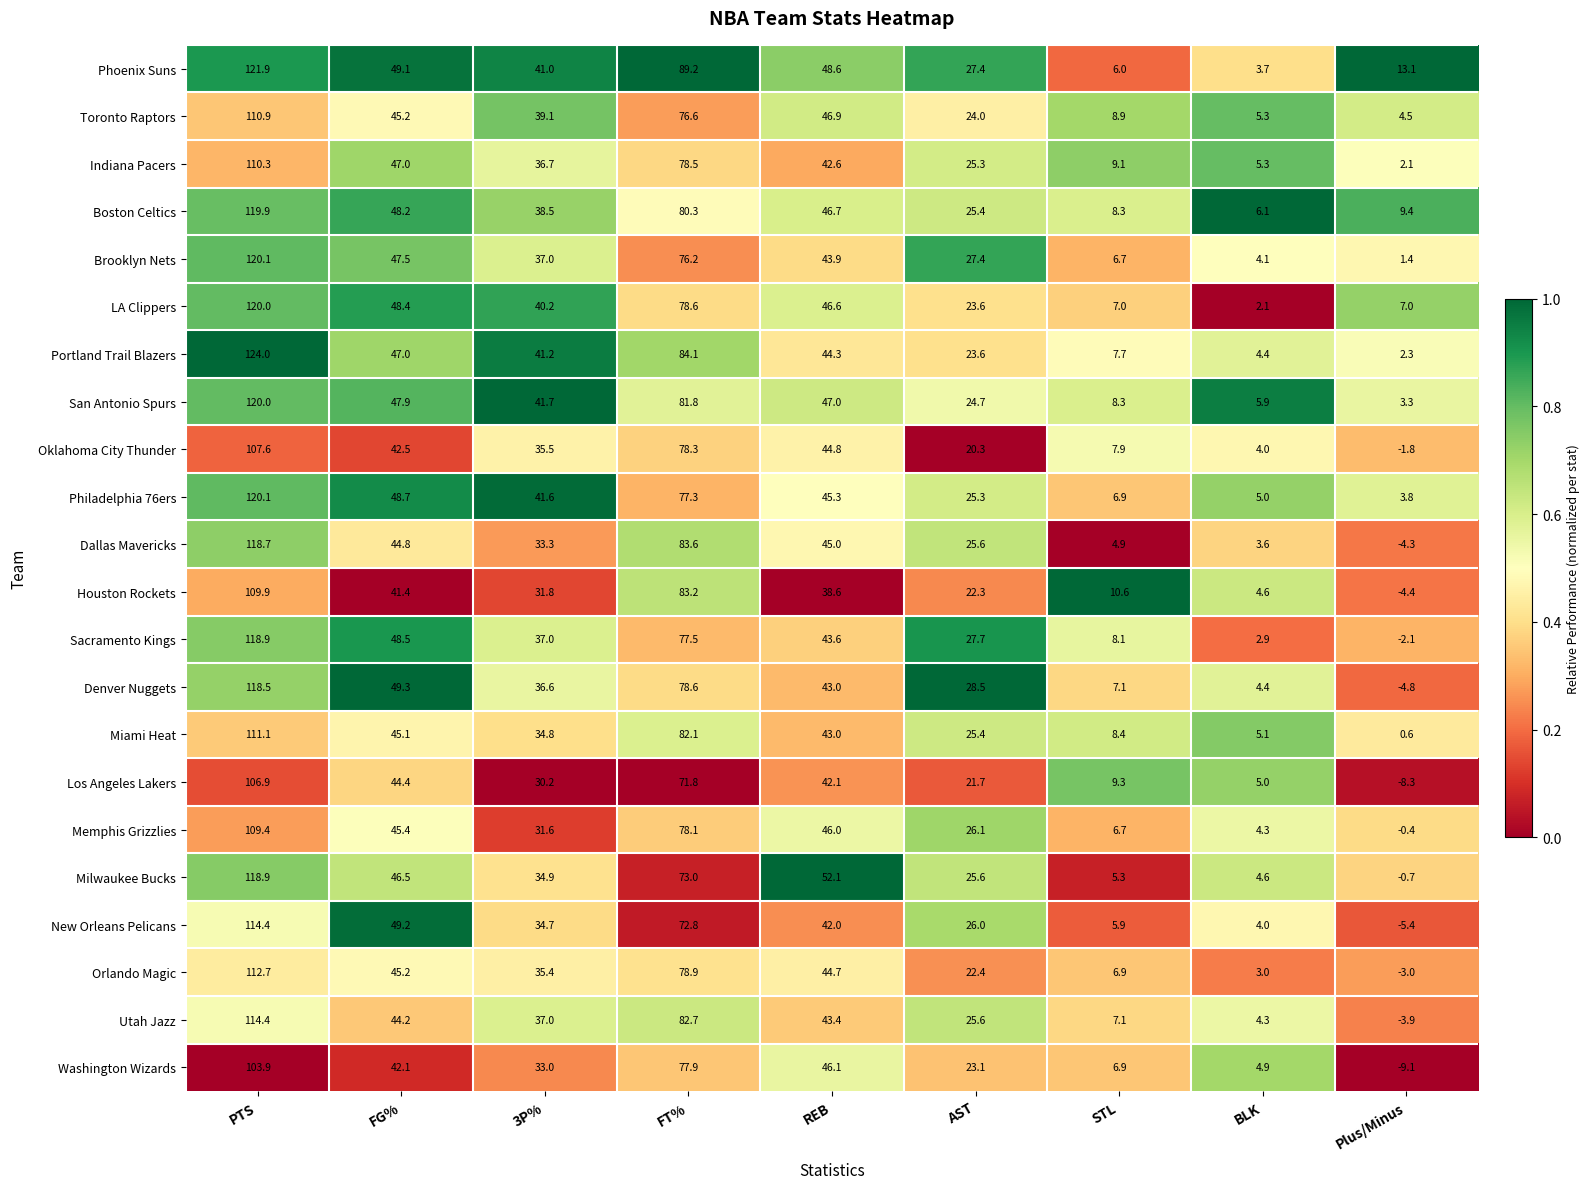

What is the minimum value shown in the chart?

-9.1